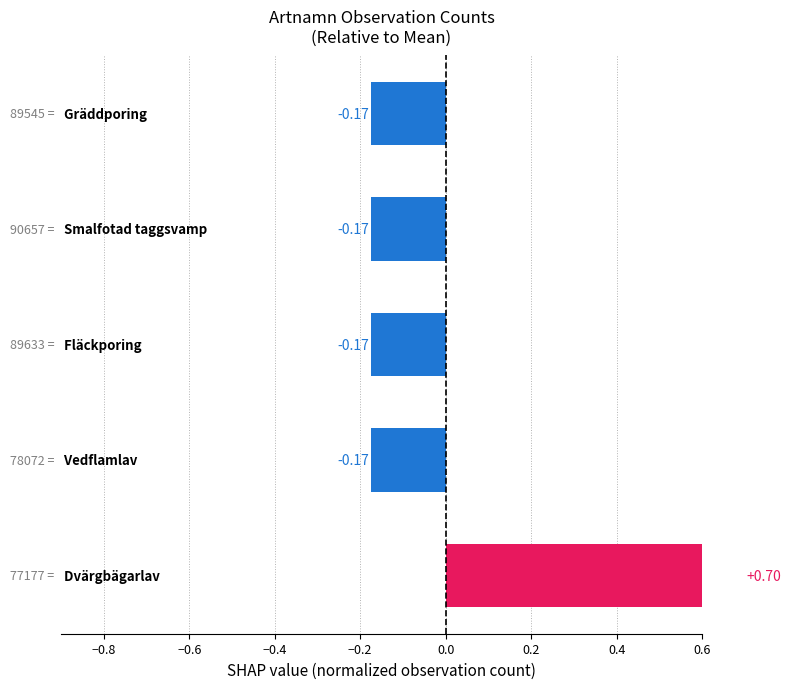

How many bars are there in total?

5